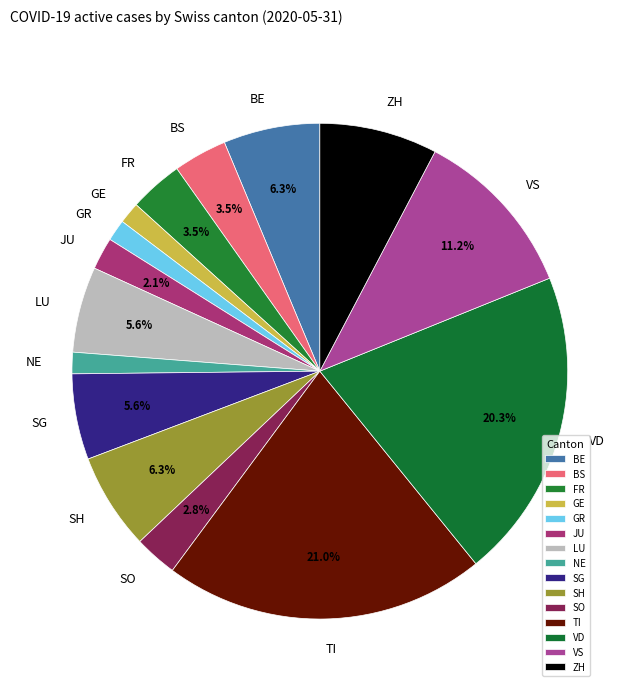

What is the ratio of the value at NE to the value at GE?

1.0